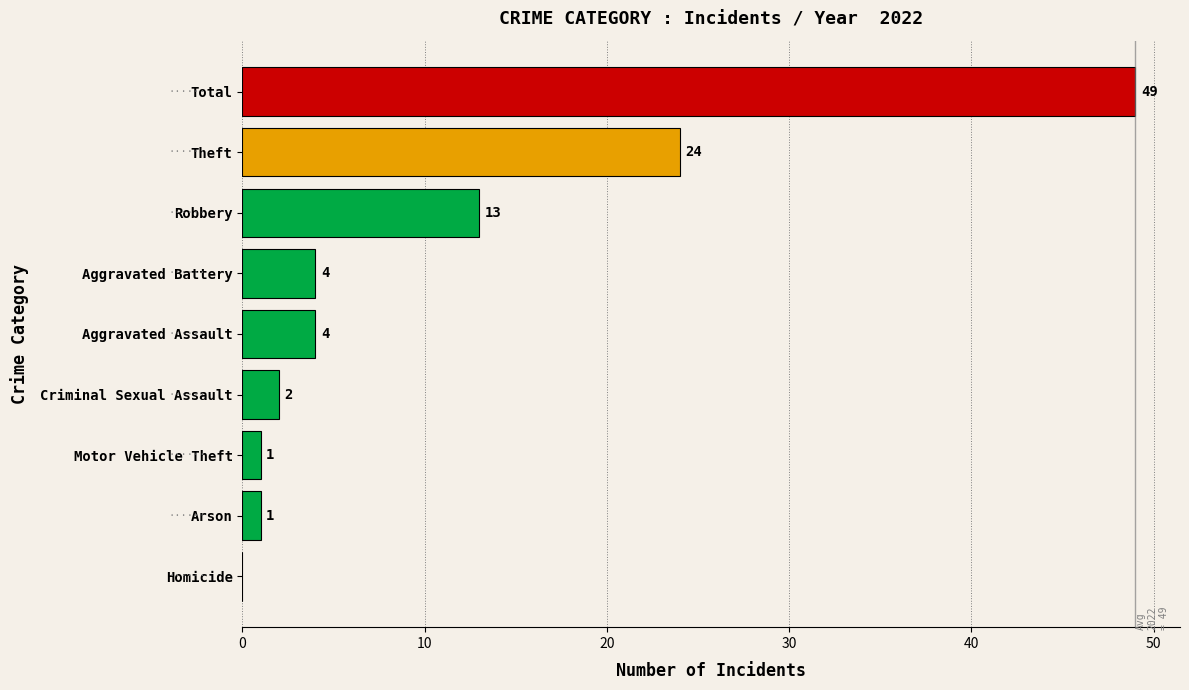

What is the average value?

11